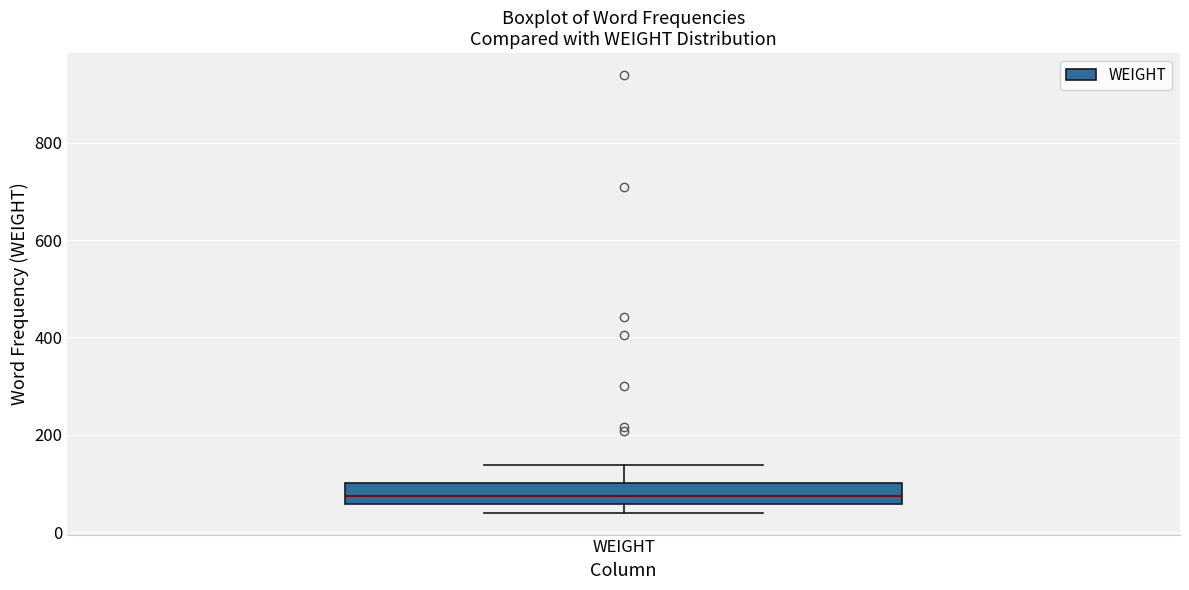

Transcribe this box plot: give where the median line is, the range the box spans, and where the two whiskers end, as read against the y-axis. The values are not printed on the chart, so give them approximately, as read against the axis.

median 80, box 60 to 100, whiskers 40 to 140